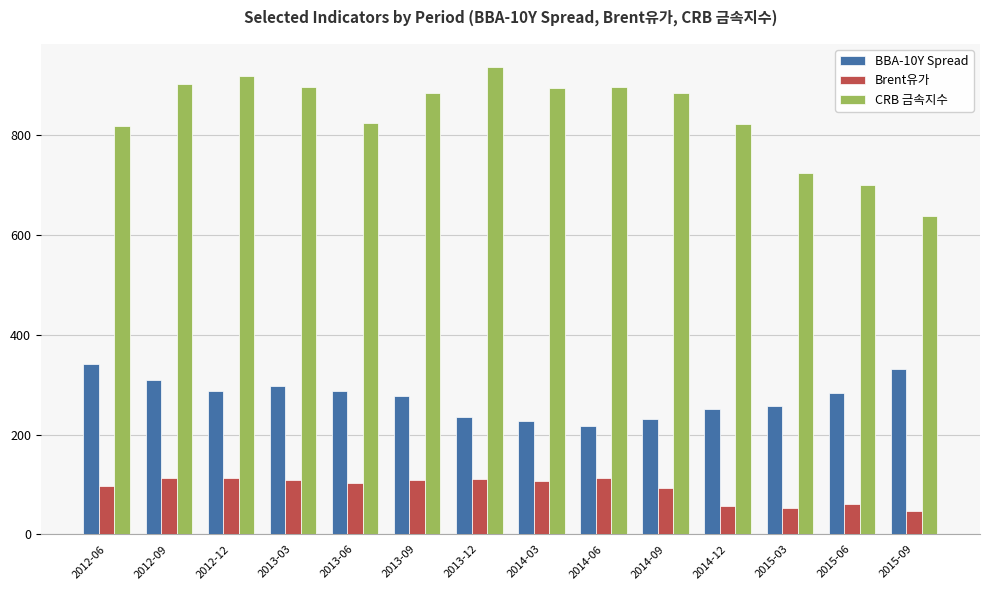

At 2015-09, list the series in order from largest to smallest.

CRB 금속지수, BBA-10Y Spread, Brent유가